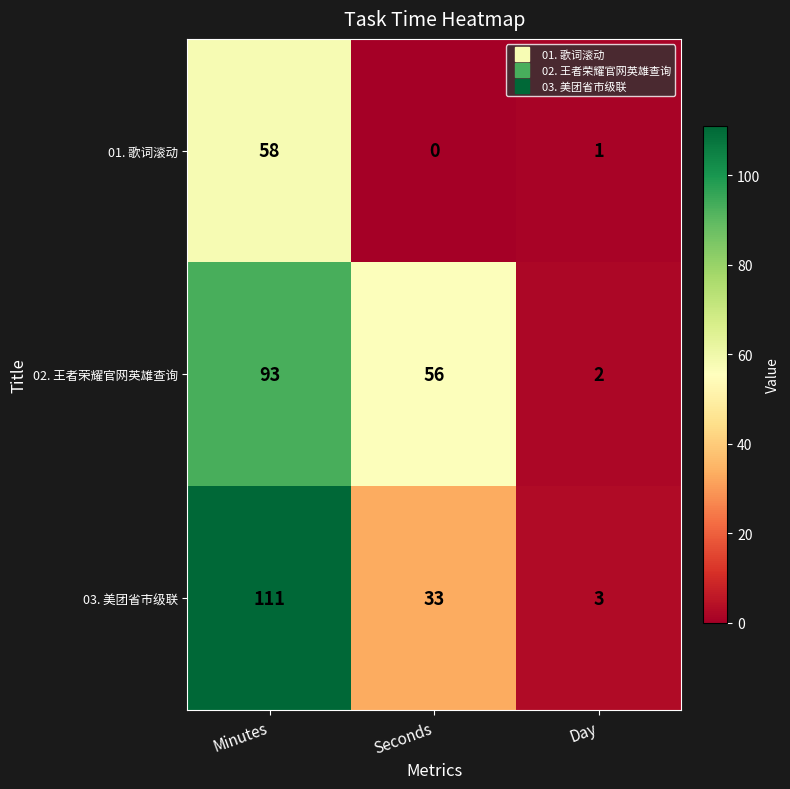

How many 03. 美团省市级联 values are between 3 and 111?

3